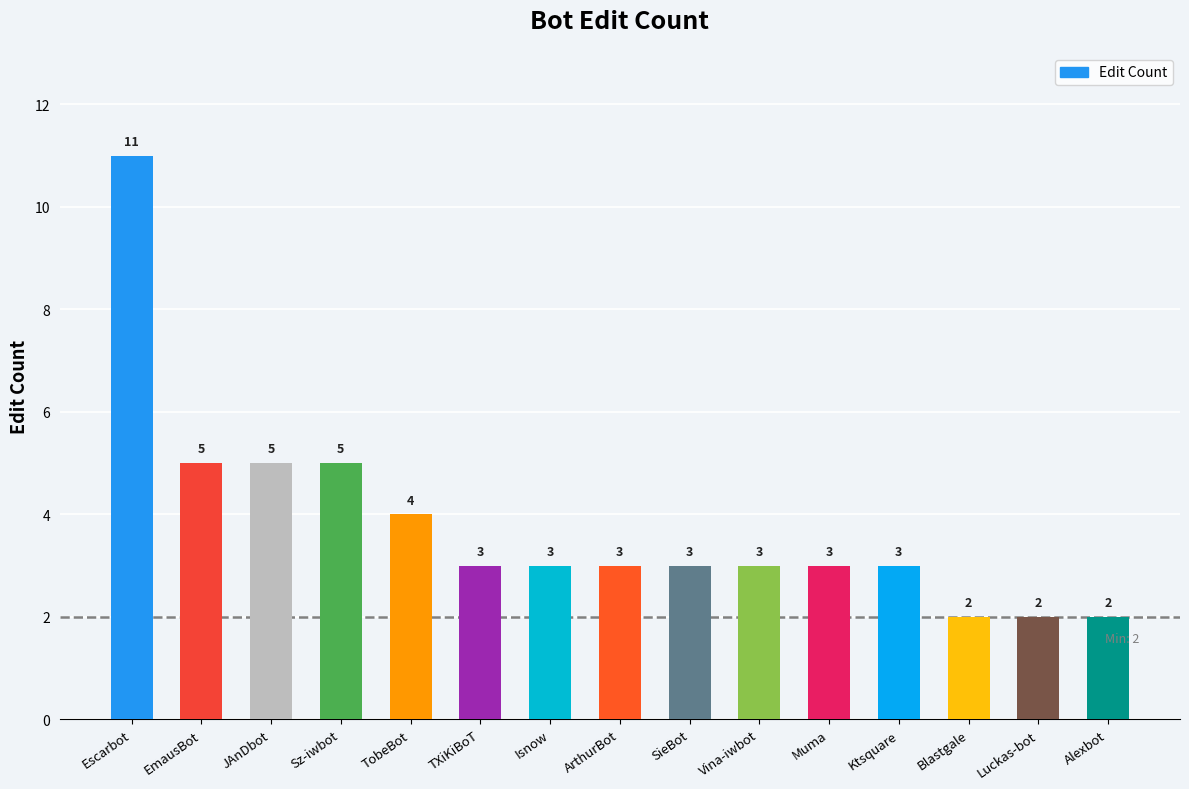

Reading left to right, list all the values displayed in this chart.

11	5	5	5	4	3	3	3	3	3	3	3	2	2	2